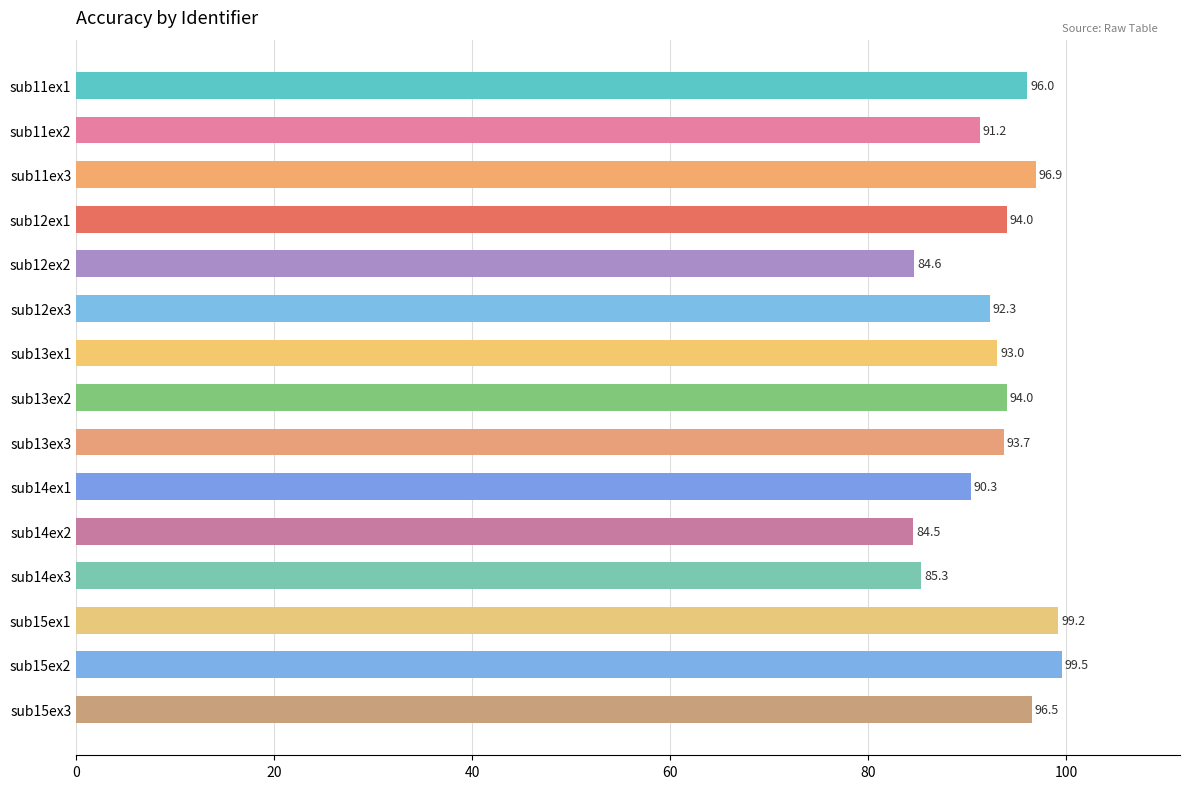

What is the average value?

92.7